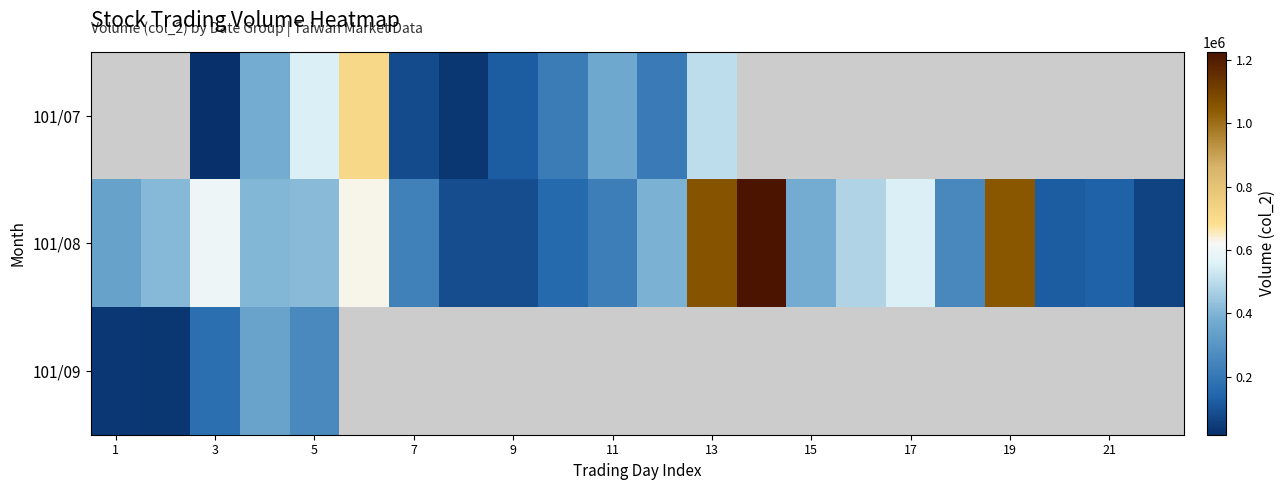

Which has a higher value, 11 or 7?

11